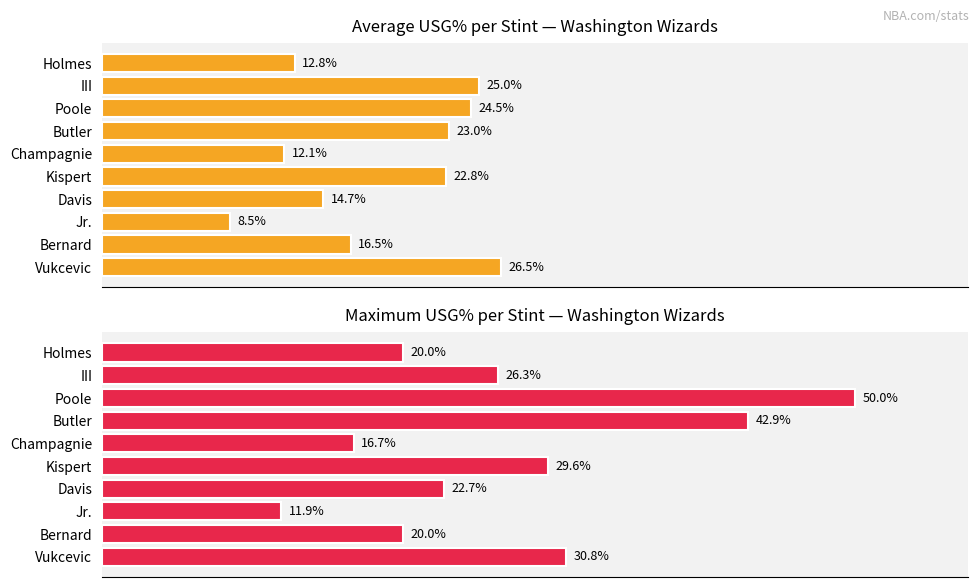

How many groups of bars are there?

10